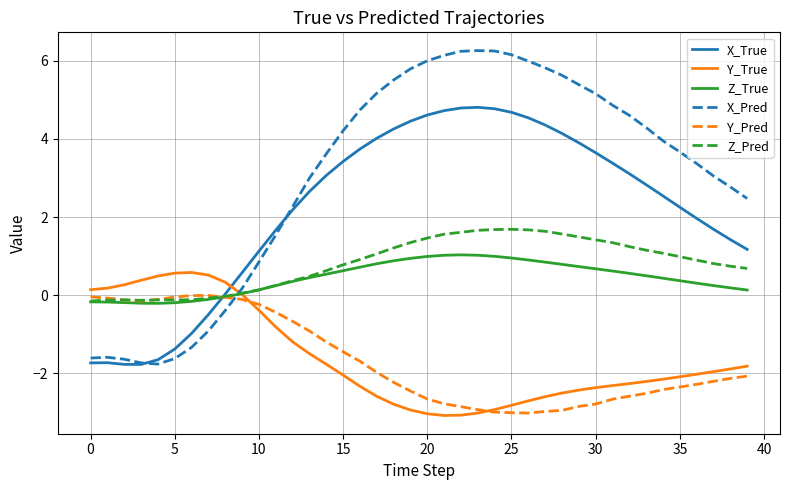

Which series has the widest spread of values?

X_Pred